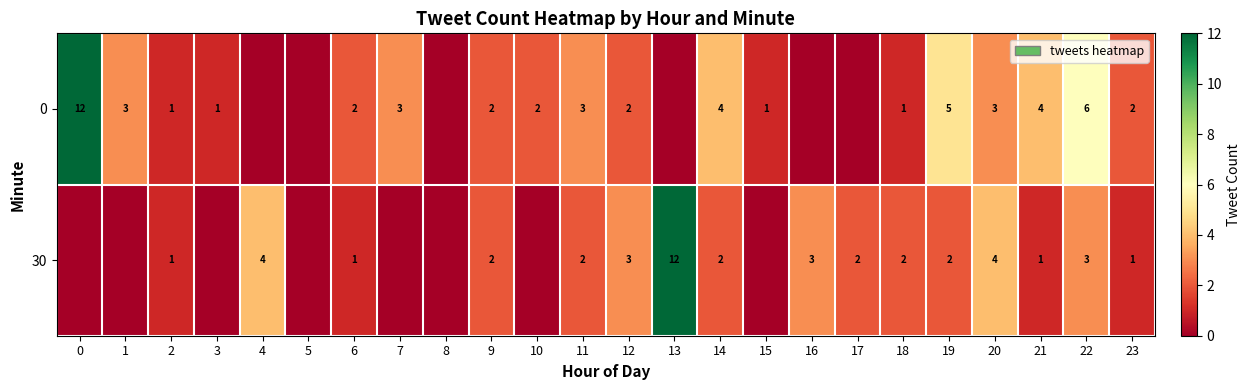

What is the sum of the 30 values at 12 and 2?

4